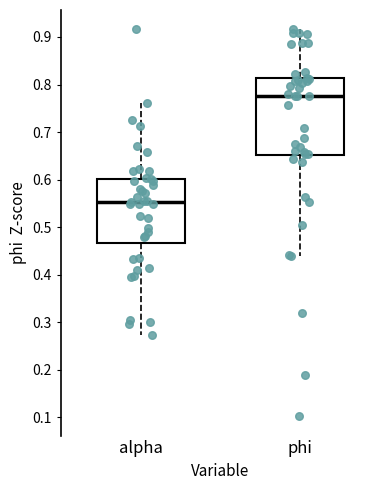

Which box has the lowest median line?

alpha